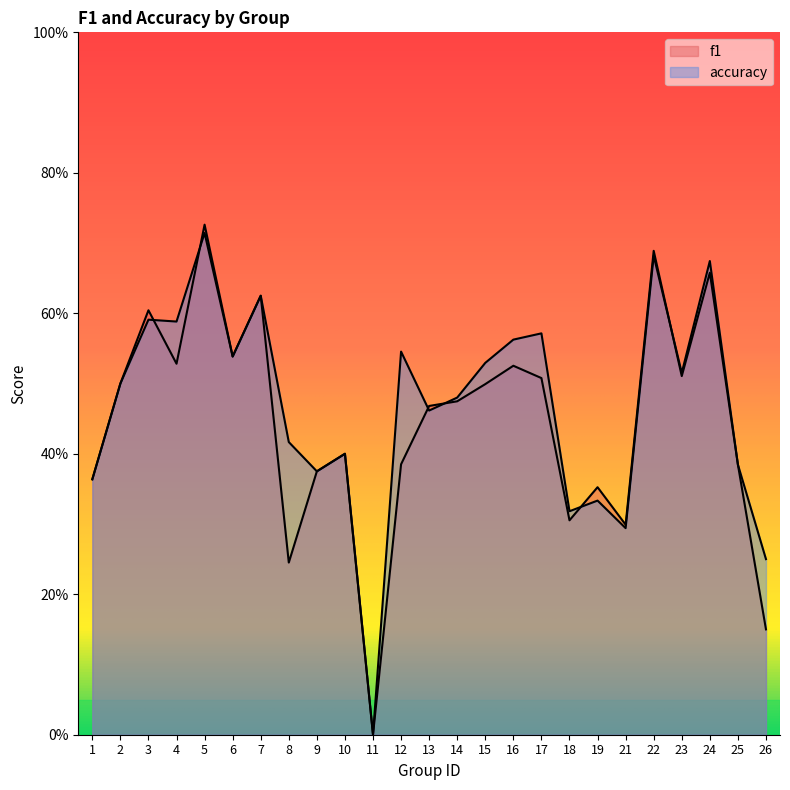

What is the approximate value of accuracy at 17?

0.6